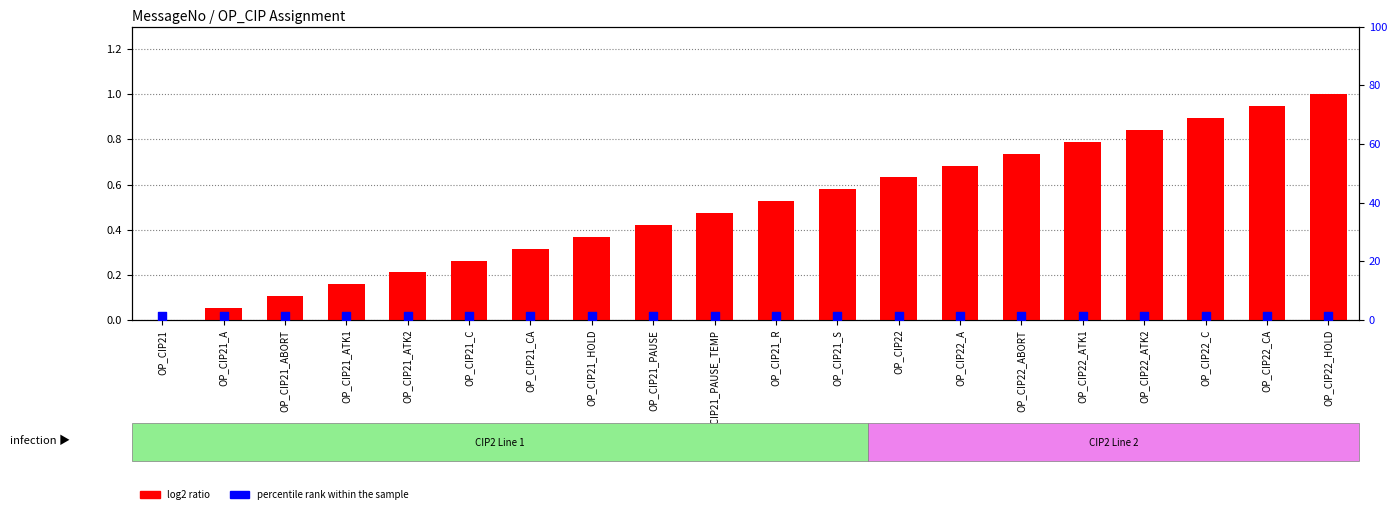

Is the value of log2 ratio at OP_CIP21_ABORT greater than the value of percentile rank within the sample at OP_CIP21_C?

No